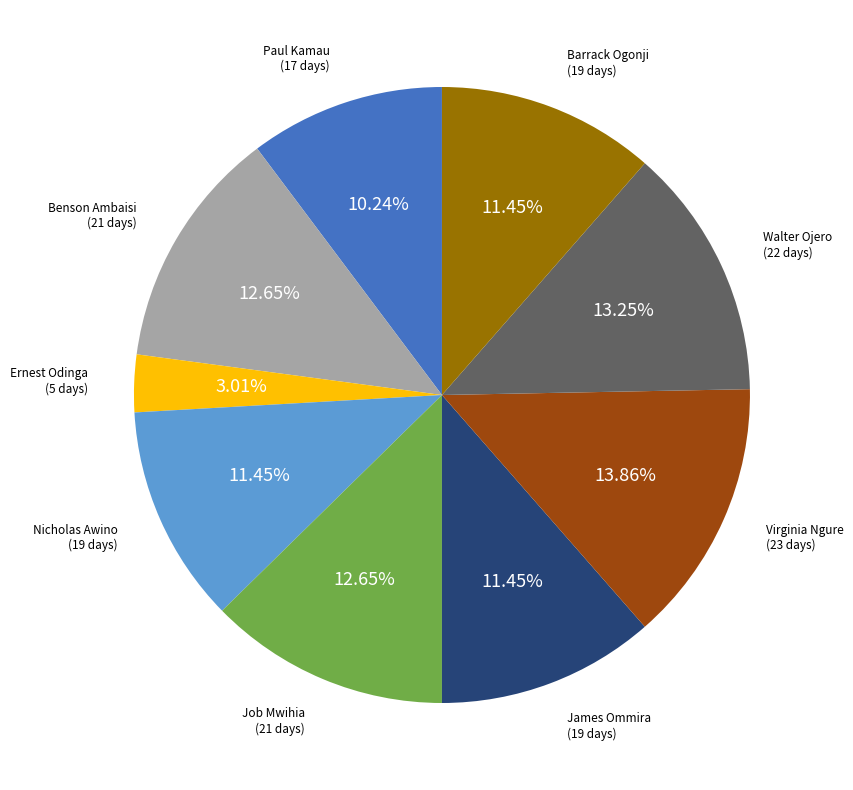

Does Virginia Ngure account for over 50% of the chart?

No